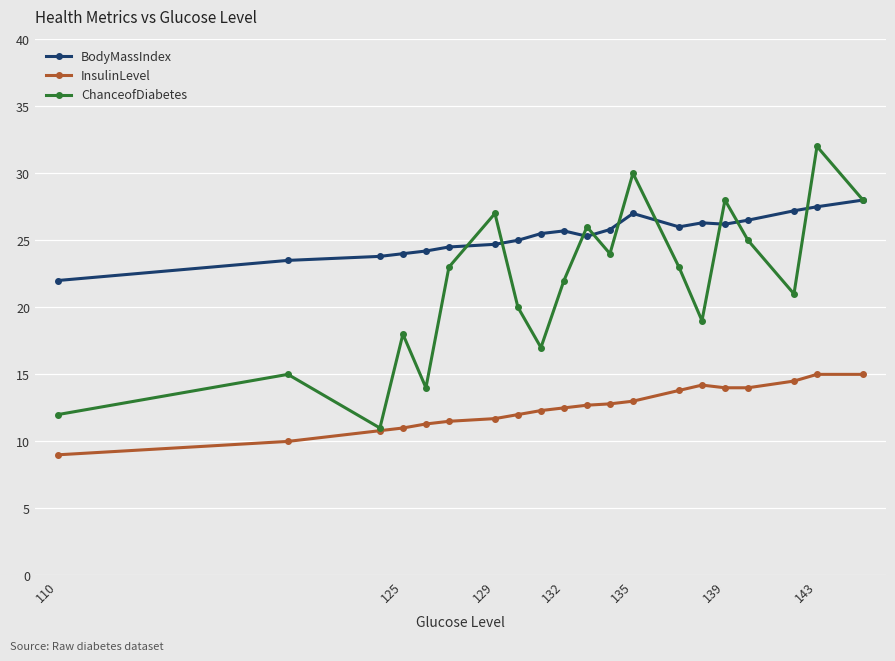

How many lines are shown in the chart?

3